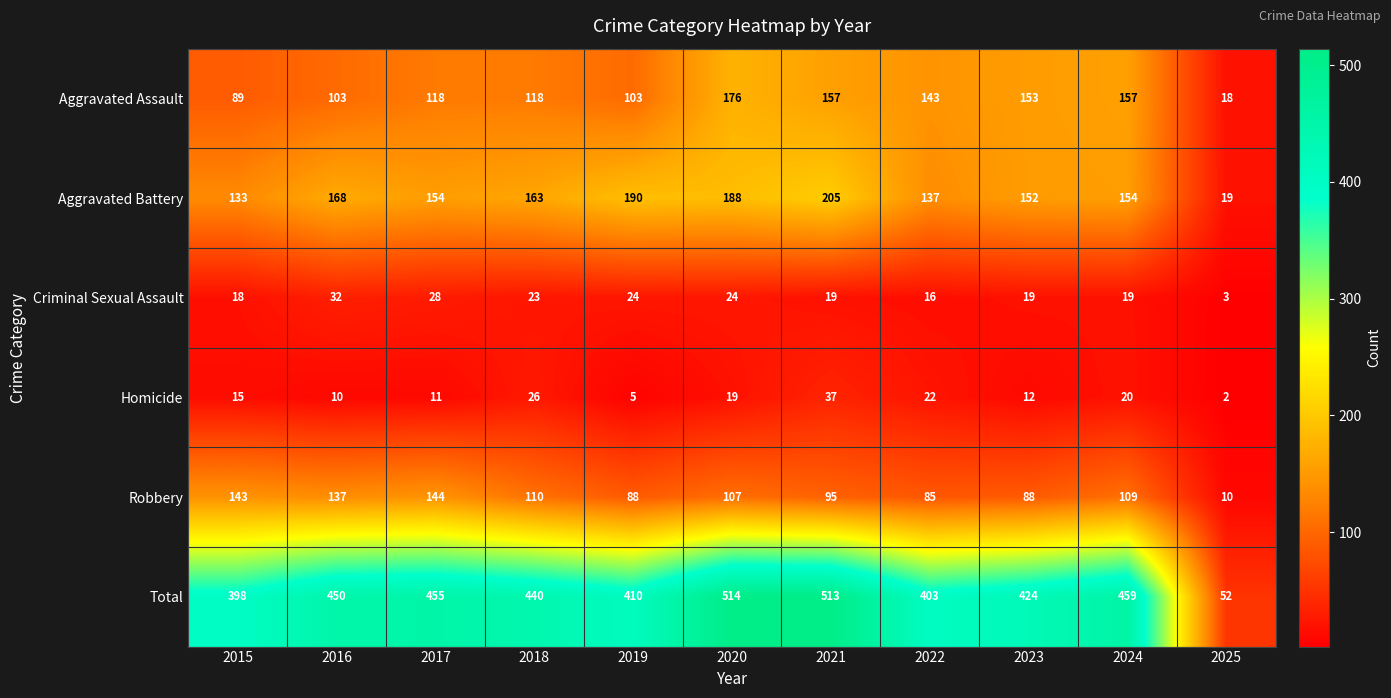

What value does the Aggravated Assault series have at 2021, to the nearest 5?

155